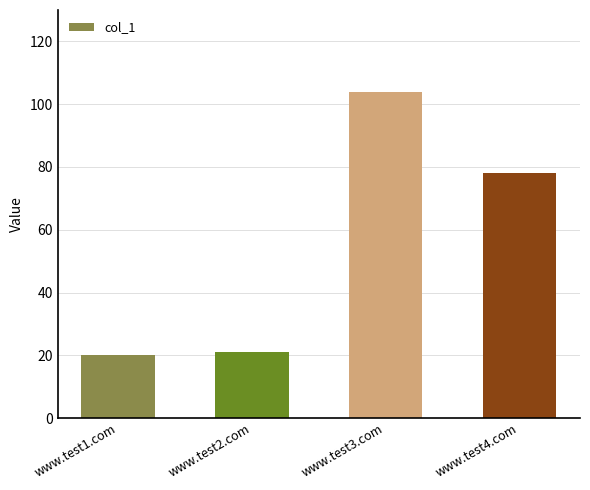

What is the difference between the maximum and minimum values?

84